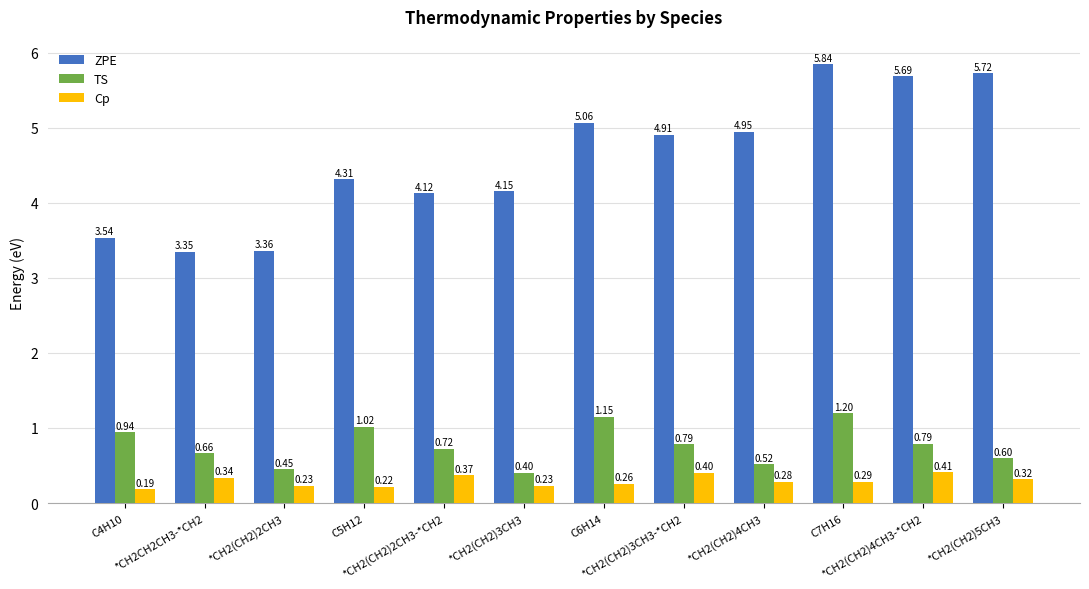

Rank the series by their maximum value, from highest to lowest.

ZPE, TS, Cp